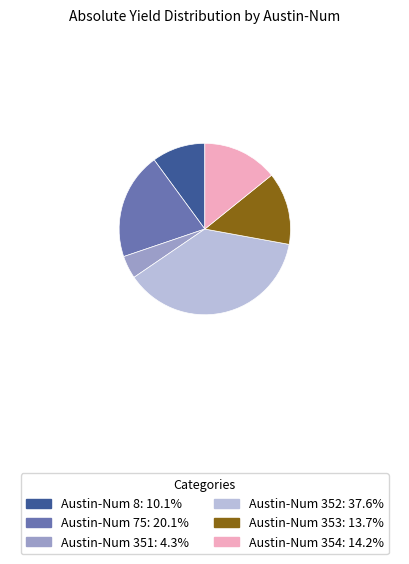

Is there a majority slice in this chart?

No